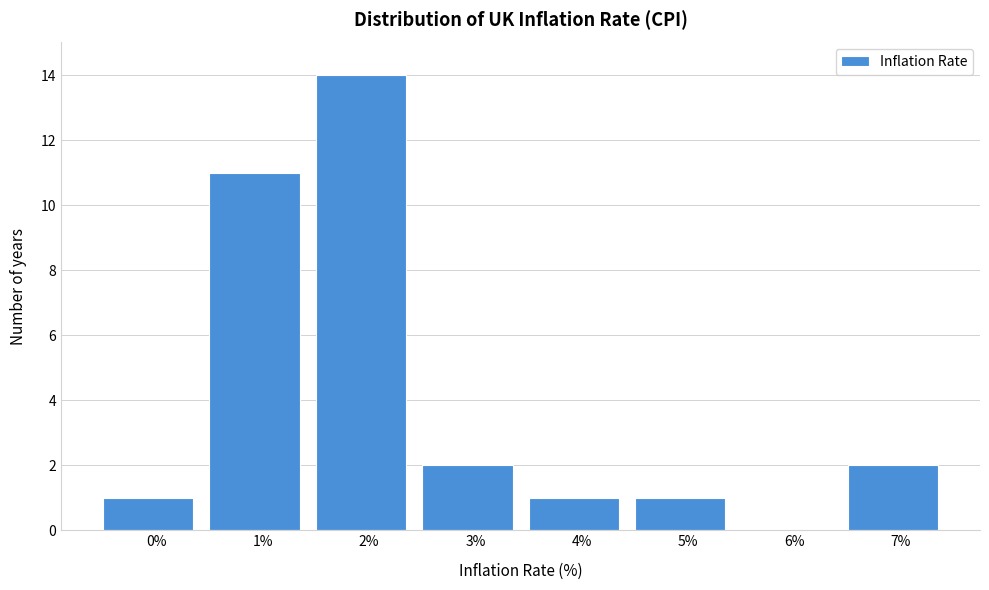

Reading right to left, transcribe all the data shown in this chart.

7%=2	6%=0	5%=1	4%=1	3%=2	2%=14	1%=11	0%=1